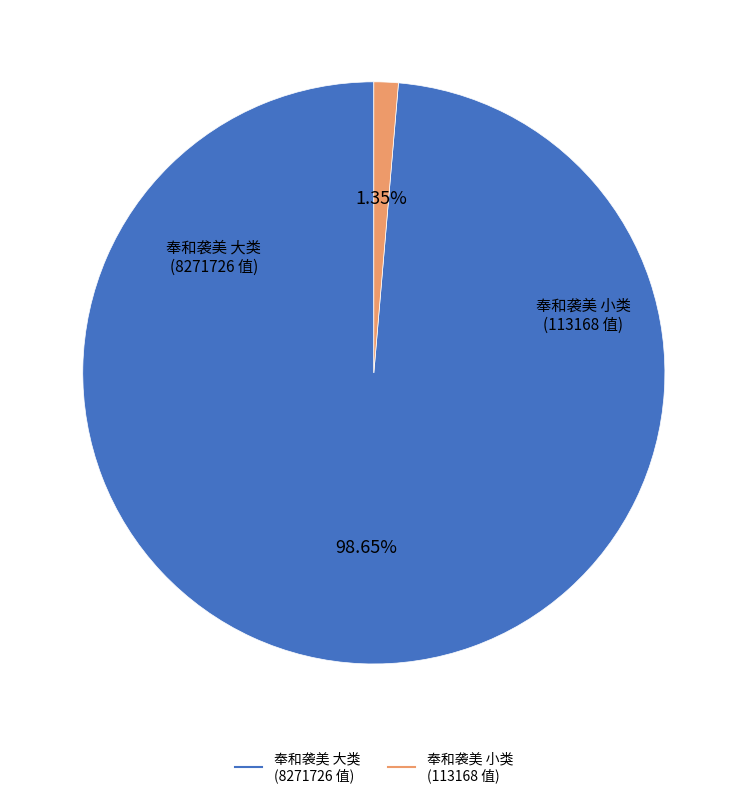

Is there a majority slice in this chart?

Yes